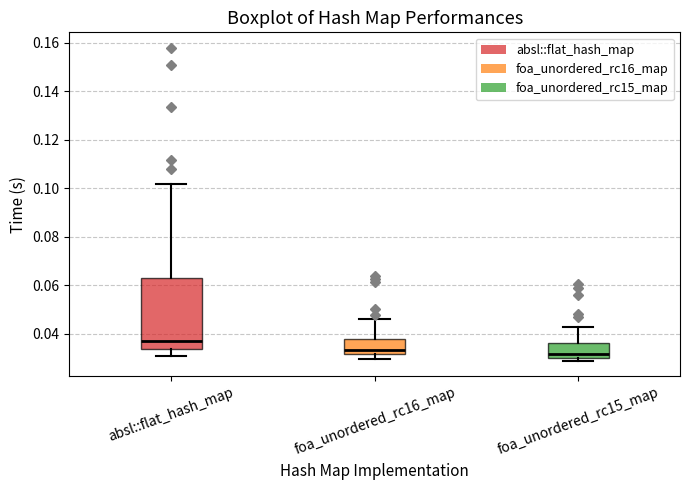

Comparing the boxes themselves (not the whiskers), which one is the tallest?

absl::flat_hash_map